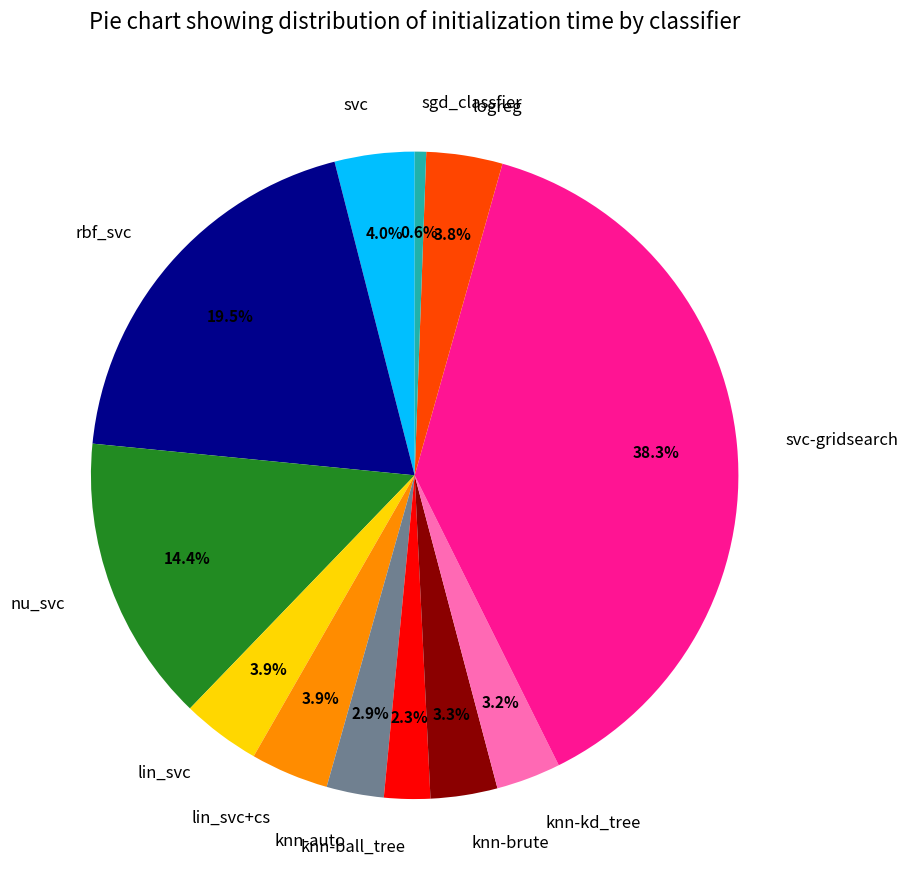

How many slices are in this pie chart?

12